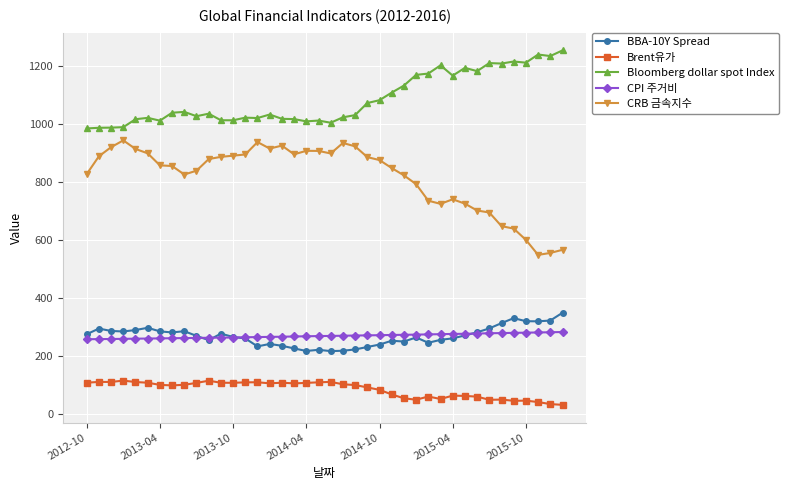

True or false: CRB 금속지수 has more than 2 points higher than both neighbors.

True